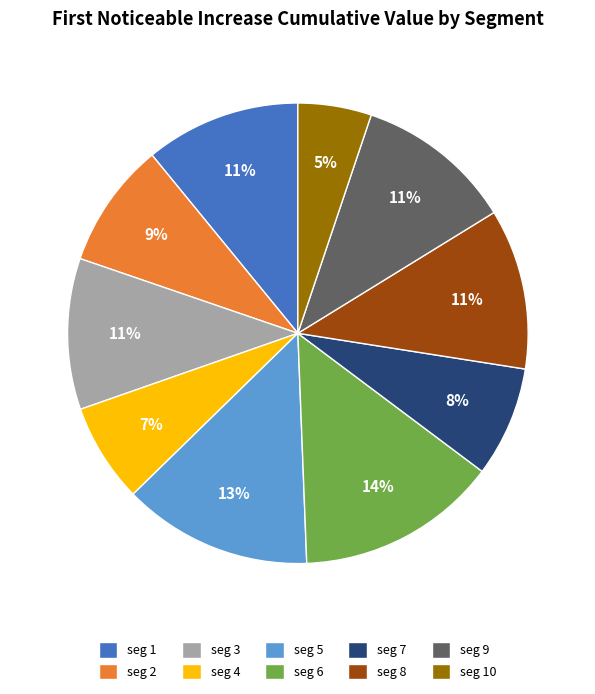

Does any single category account for the majority?

No